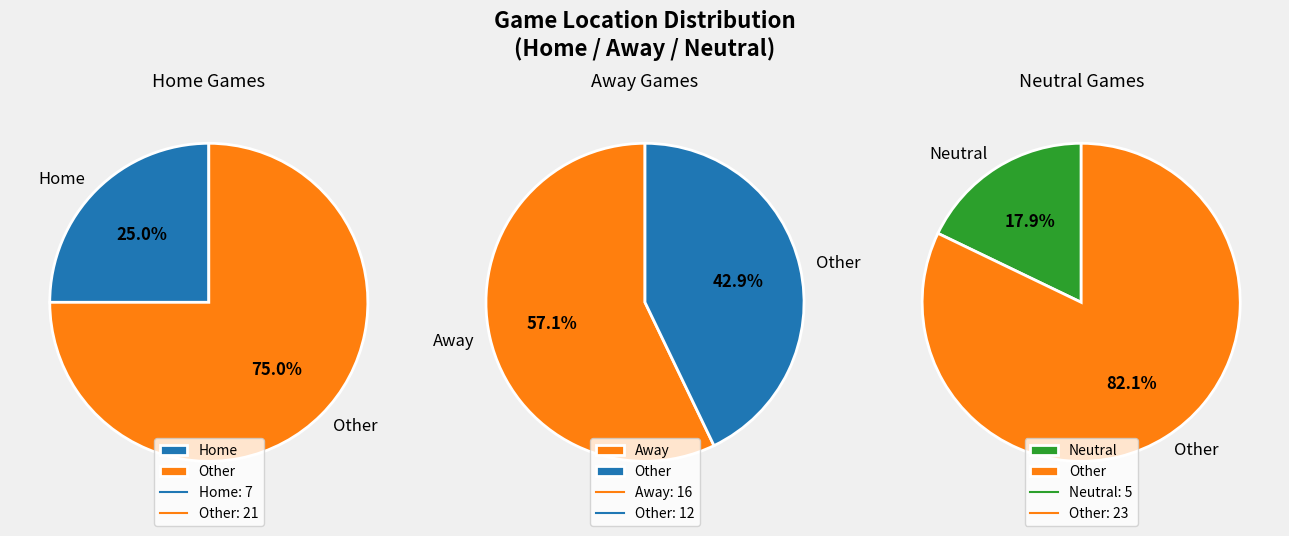

What is the ratio of the value at Away to the value at Home?

2.3